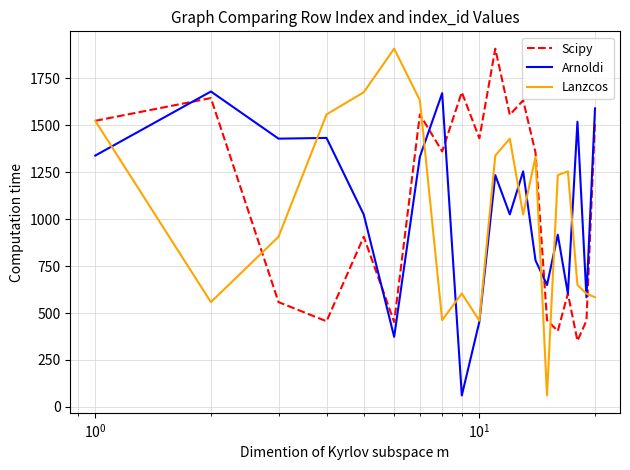

What is the minimum value shown in the chart?

61